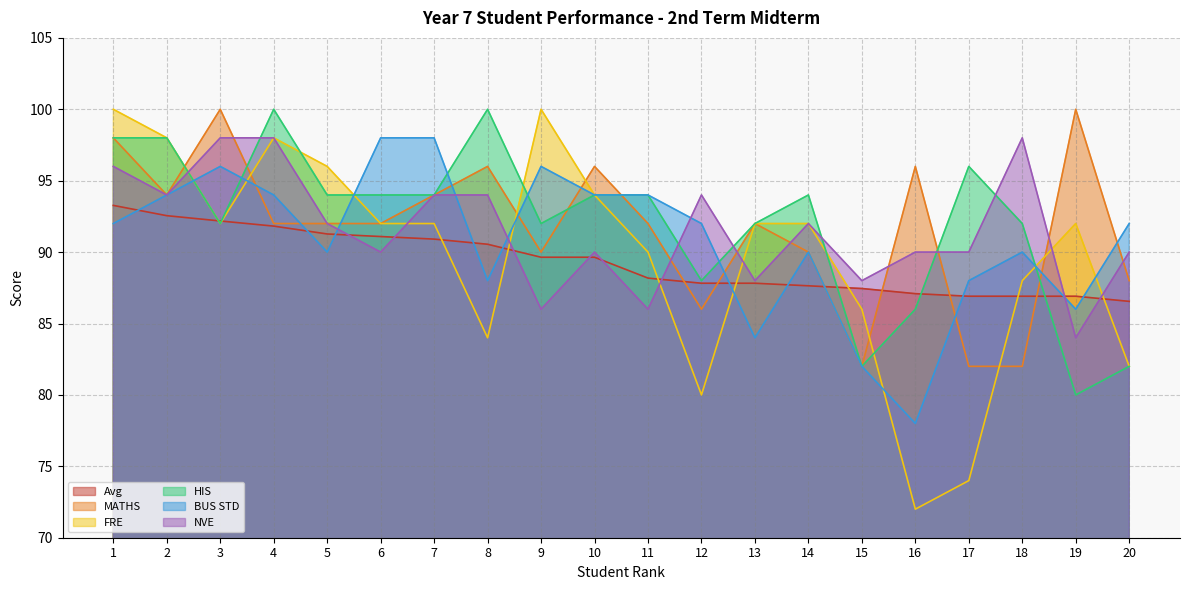

Which has a higher value, 13 or 1?

1